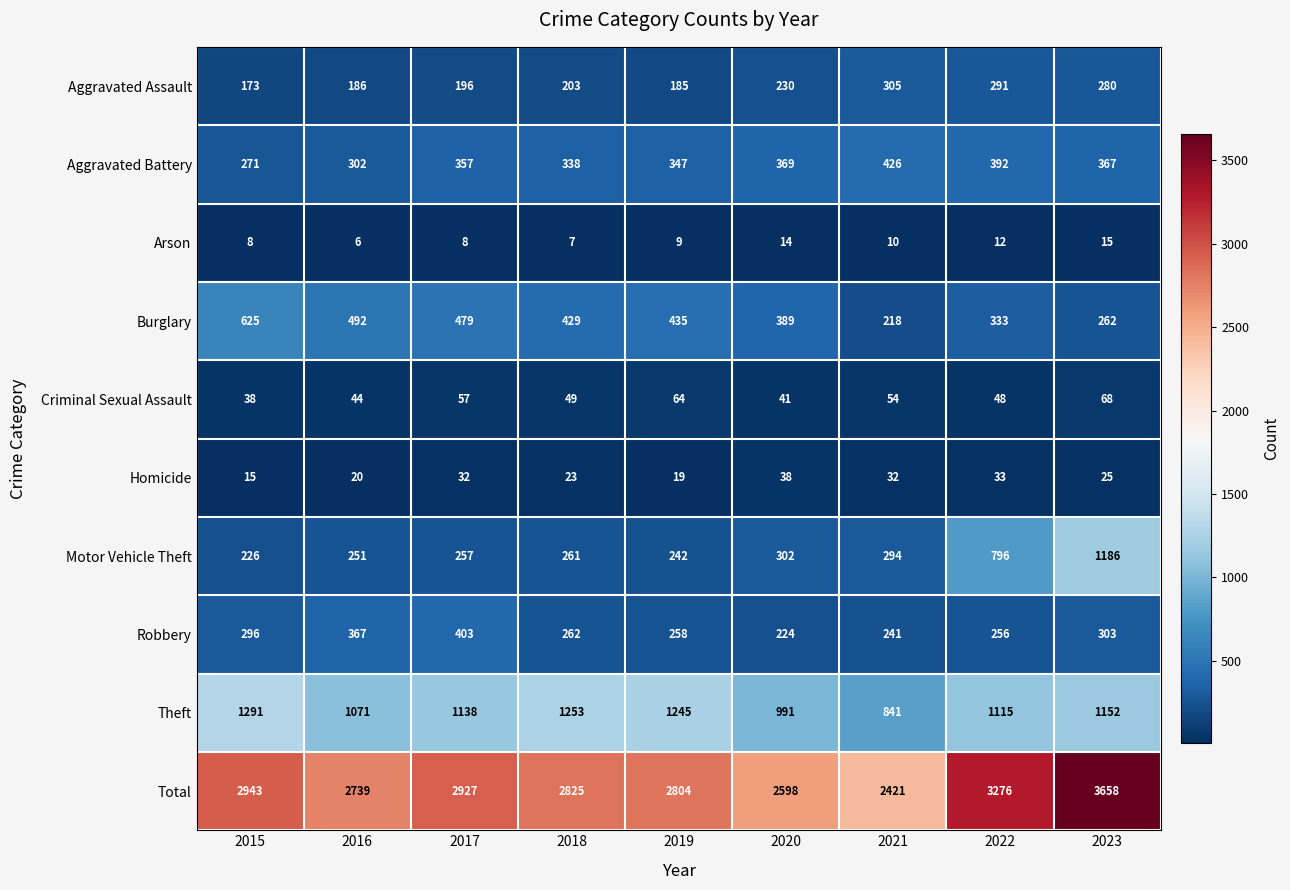

What is the minimum value for Total?

2421